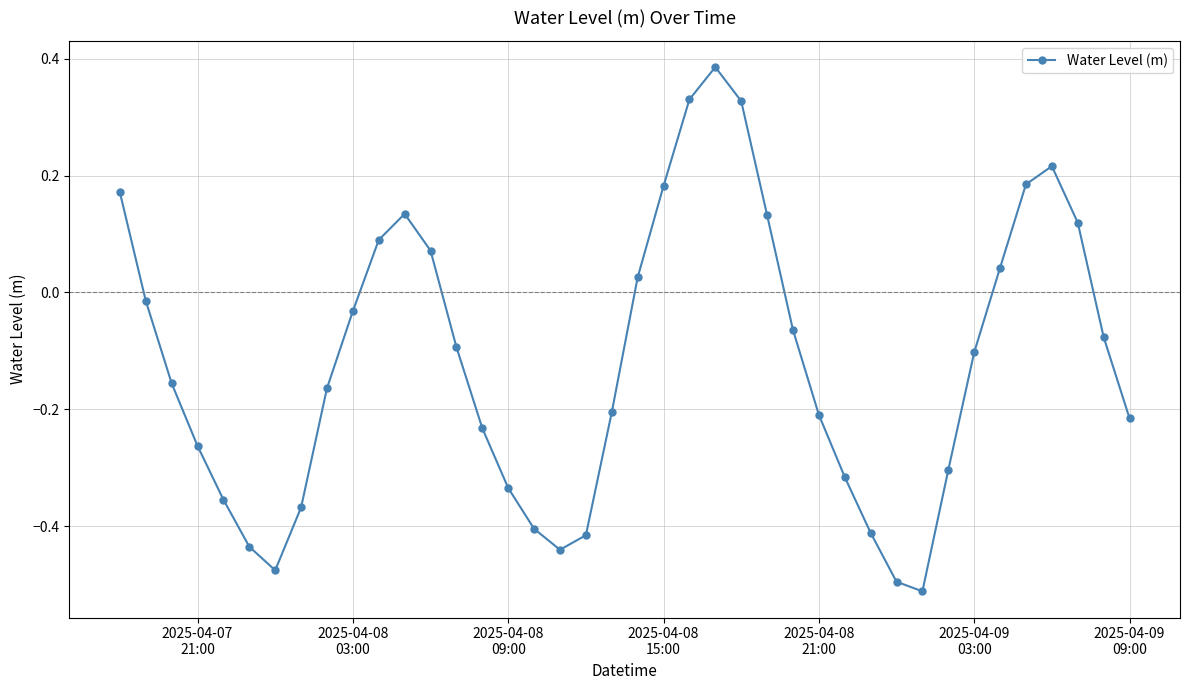

True or false: there are more than 2 points higher than both neighbors.

True